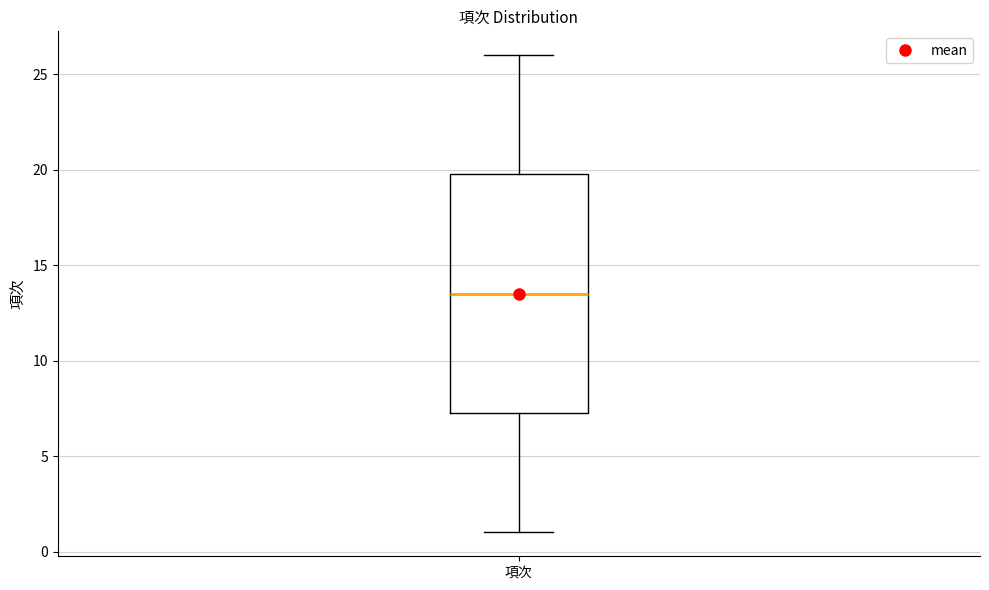

Read this box plot against the y-axis: the position of the median line, the range covered by the box, and the ends of both whiskers. The values are not printed on the chart, so give them approximately, as read against the axis.

median 13.5, box 7.5 to 20.0, whiskers 1.0 to 26.0